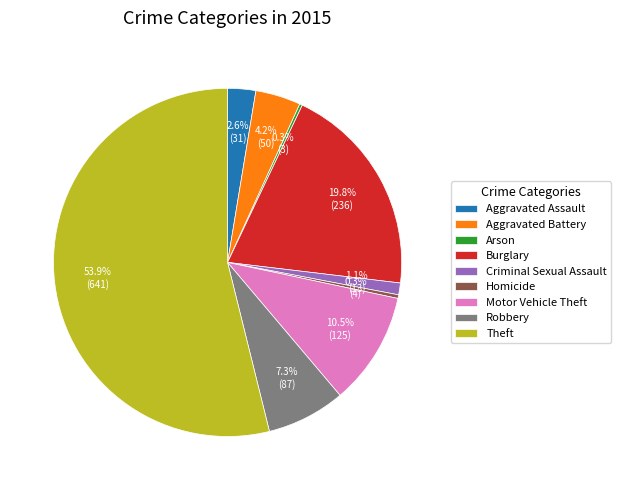

To the nearest percent, what is the difference between the largest and smallest slice percentages?

54%